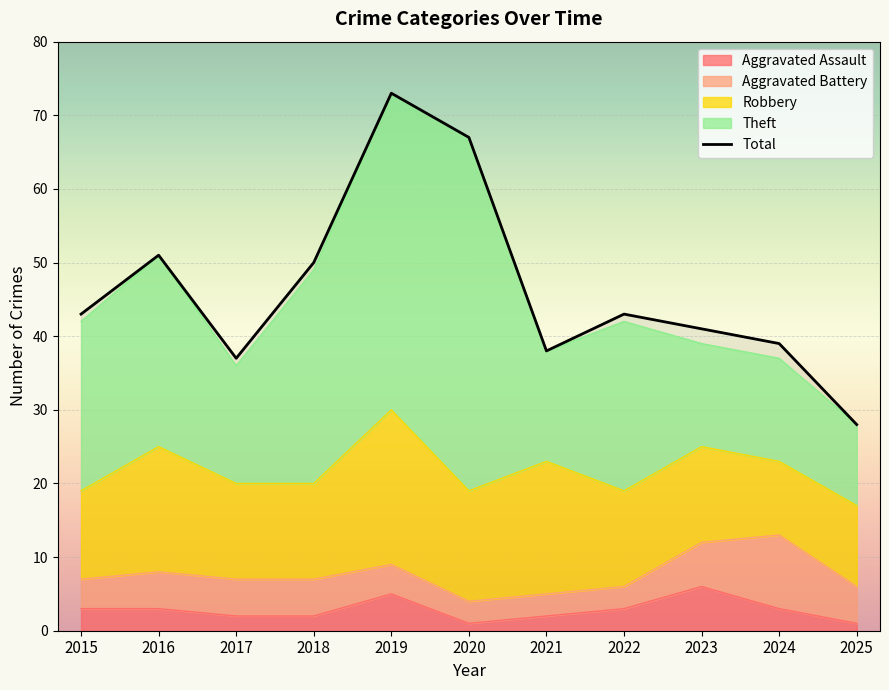

Where does the Aggravated Battery series first go above 5?

2023